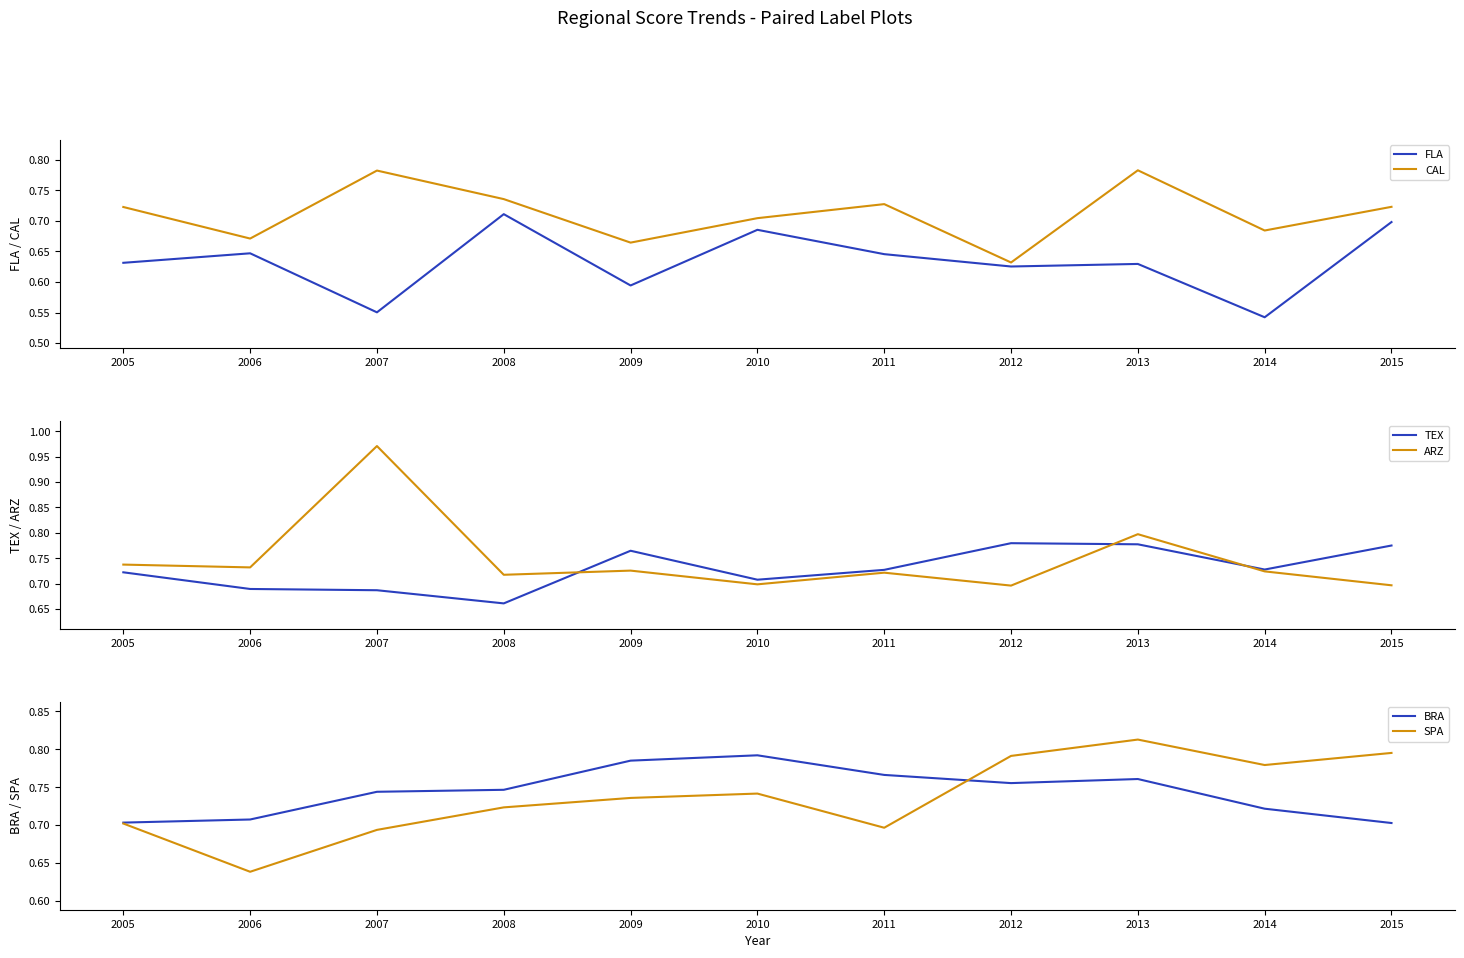

Is it true that BRA equals 0.2 at 2010?

False